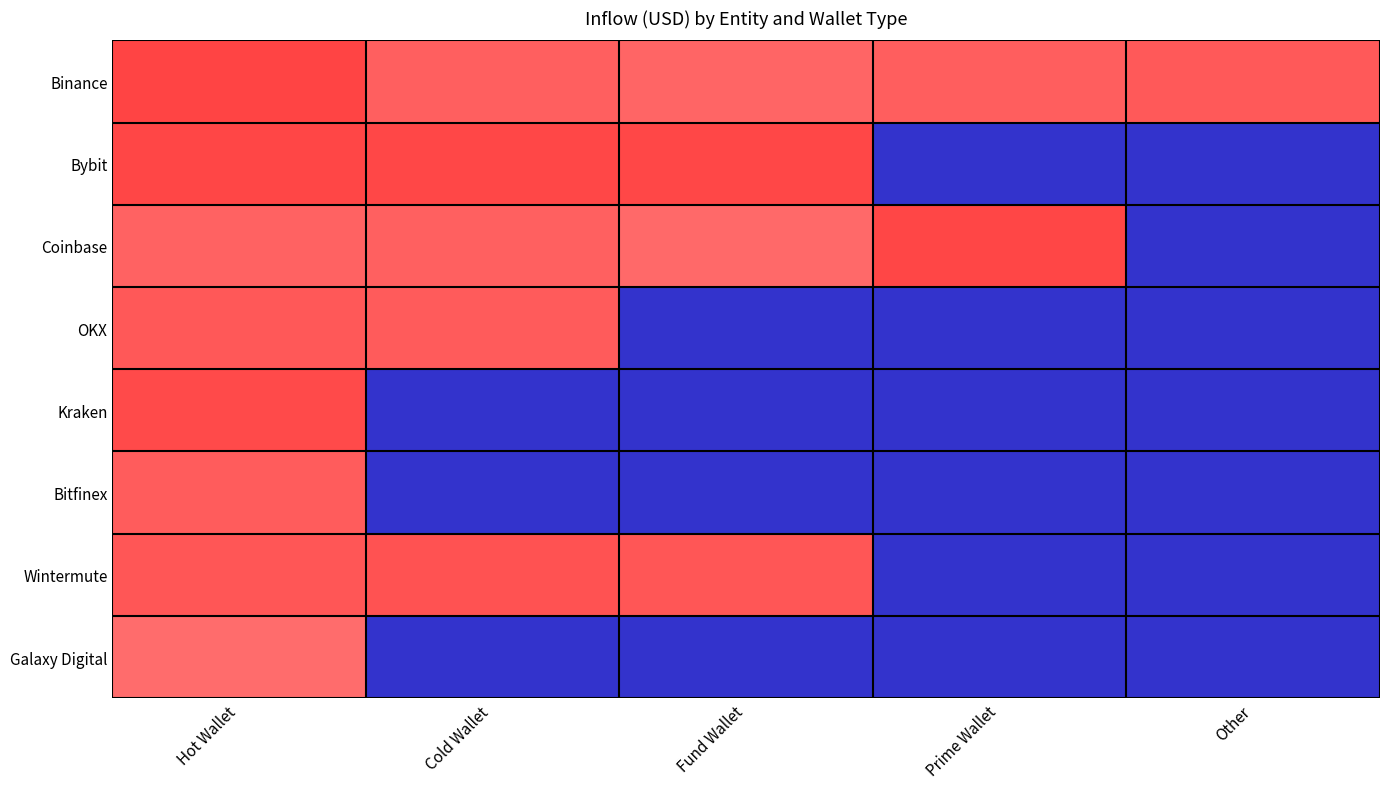

Reading right to left, transcribe all the data shown in this chart.

Binance: Other=9.6	Prime Wallet=9.4	Fund Wallet=9.1	Cold Wallet=9.4	Hot Wallet=10.4
Bybit: Other=0.0	Prime Wallet=0.0	Fund Wallet=10.3	Cold Wallet=10.3	Hot Wallet=10.3
Coinbase: Other=0.0	Prime Wallet=10.3	Fund Wallet=9.0	Cold Wallet=9.3	Hot Wallet=9.2
OKX: Other=0.0	Prime Wallet=0.0	Fund Wallet=0.0	Cold Wallet=9.5	Hot Wallet=9.6
Kraken: Other=0.0	Prime Wallet=0.0	Fund Wallet=0.0	Cold Wallet=0.0	Hot Wallet=10.1
Bitfinex: Other=0.0	Prime Wallet=0.0	Fund Wallet=0.0	Cold Wallet=0.0	Hot Wallet=9.4
Wintermute: Other=0.0	Prime Wallet=0.0	Fund Wallet=9.7	Cold Wallet=9.8	Hot Wallet=9.7
Galaxy Digital: Other=0.0	Prime Wallet=0.0	Fund Wallet=0.0	Cold Wallet=0.0	Hot Wallet=8.9